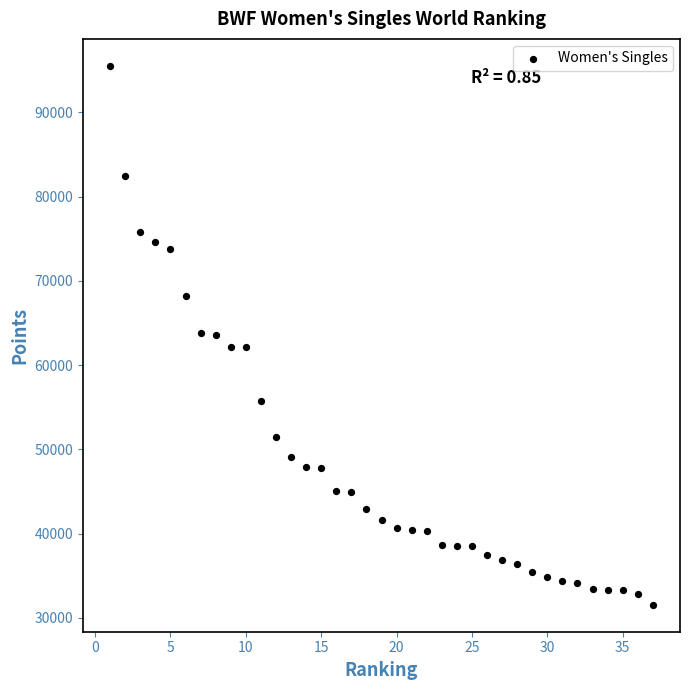

What is the range of Y values (max minus min)?

63999.3